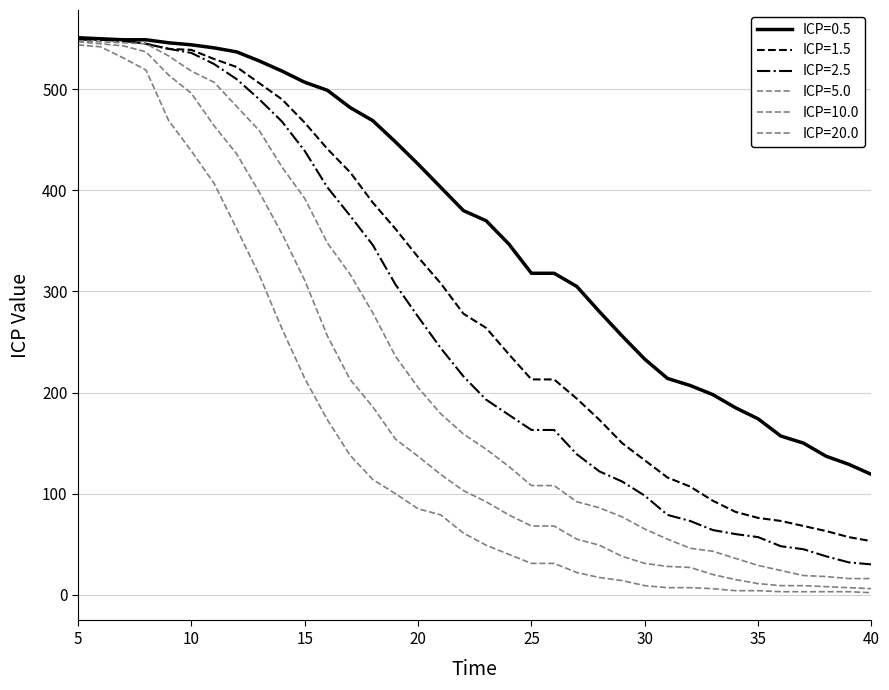

How many categories are shown in the chart?

36